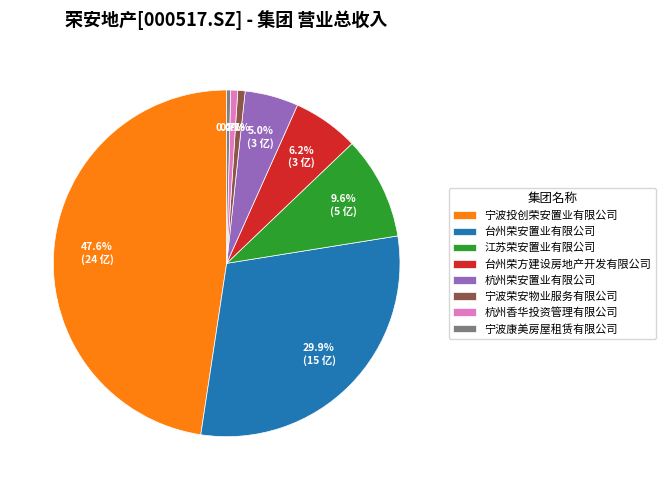

The 江苏荣安置业有限公司 slice represents 10% of the pie. True or false?

True